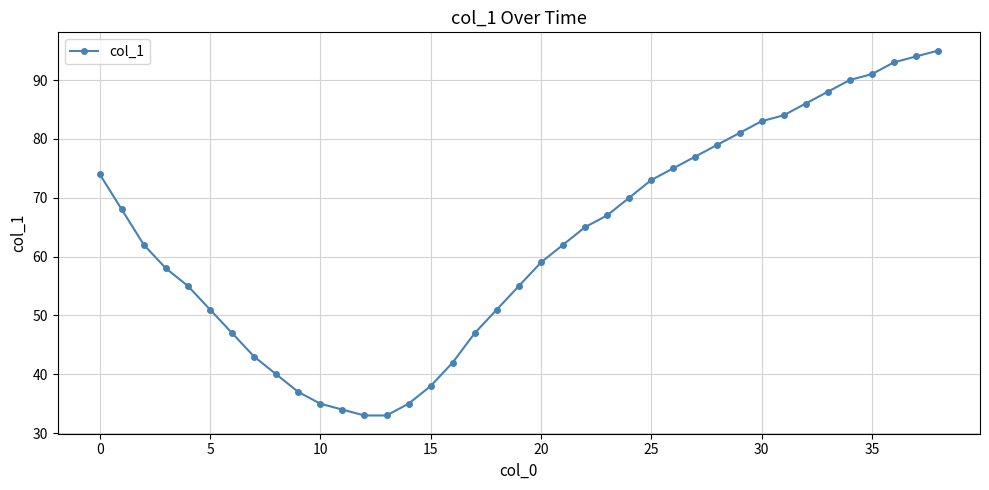

What is the greatest value displayed?

95